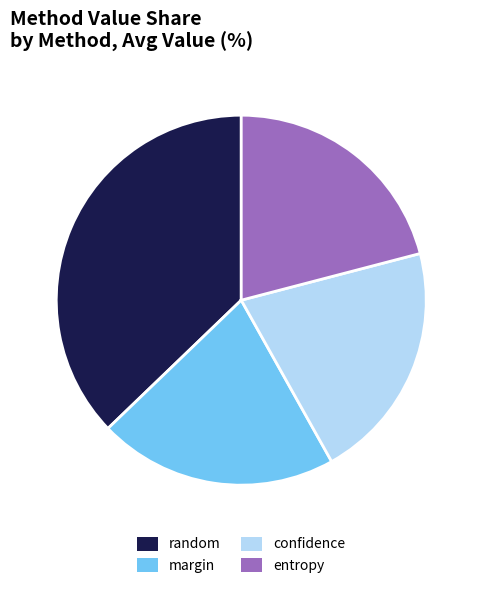

True or false: random accounts for 37% of the total.

True